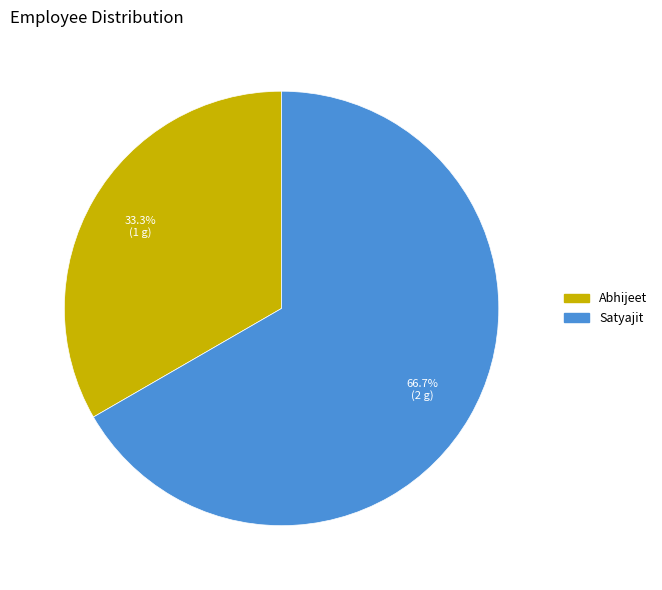

Which category has the smallest portion of the pie?

Abhijeet